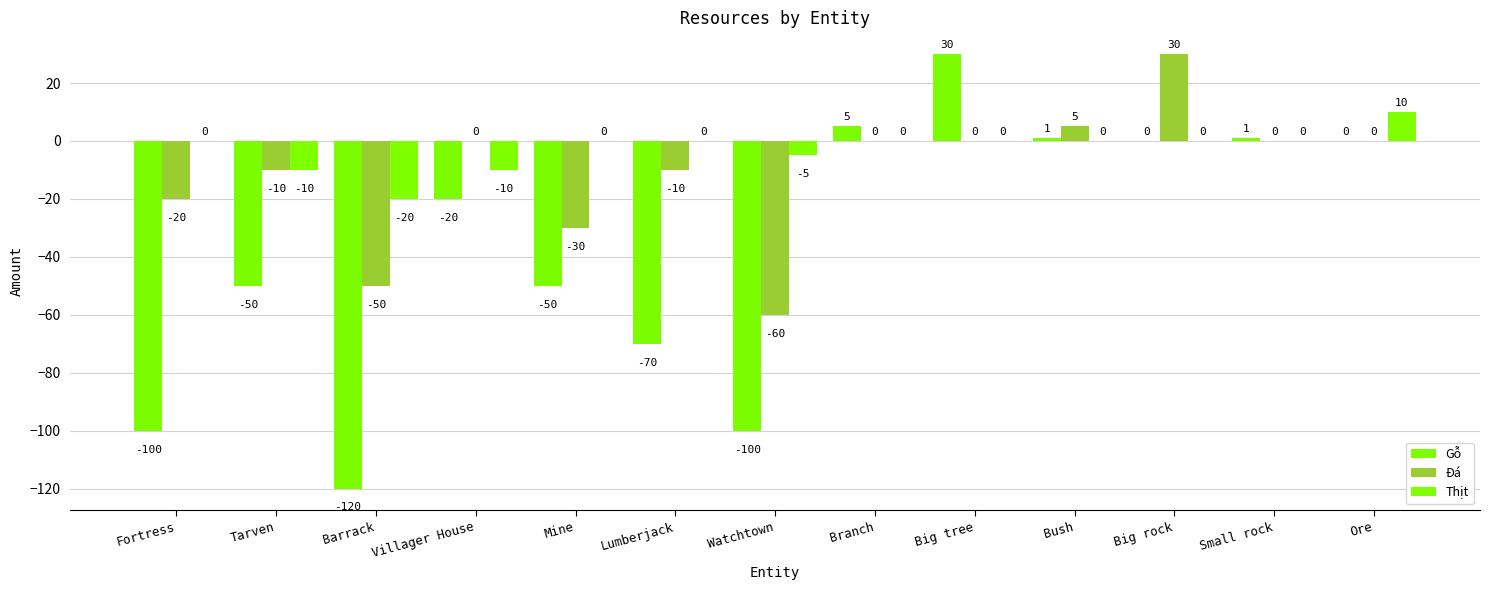

How many categories are shown in the chart?

13